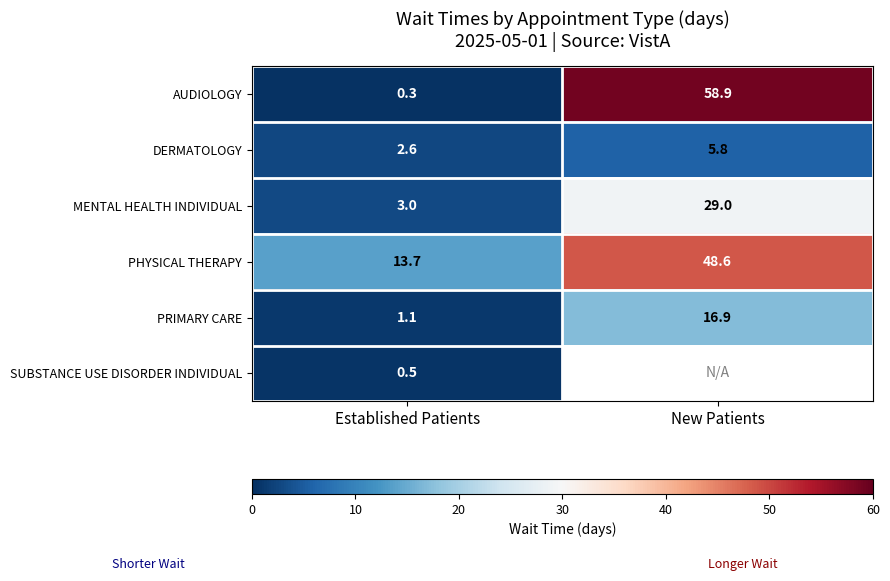

At which label is MENTAL HEALTH INDIVIDUAL closest to 16?

Established Patients